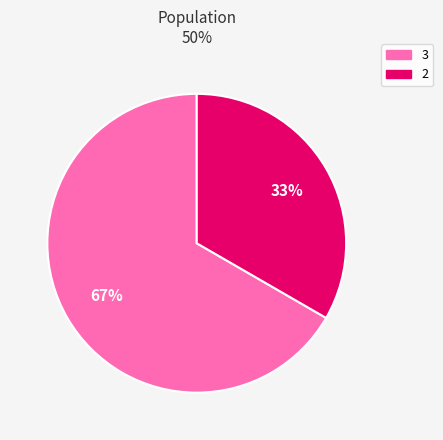

Is there any slice that represents more than half of the pie?

Yes